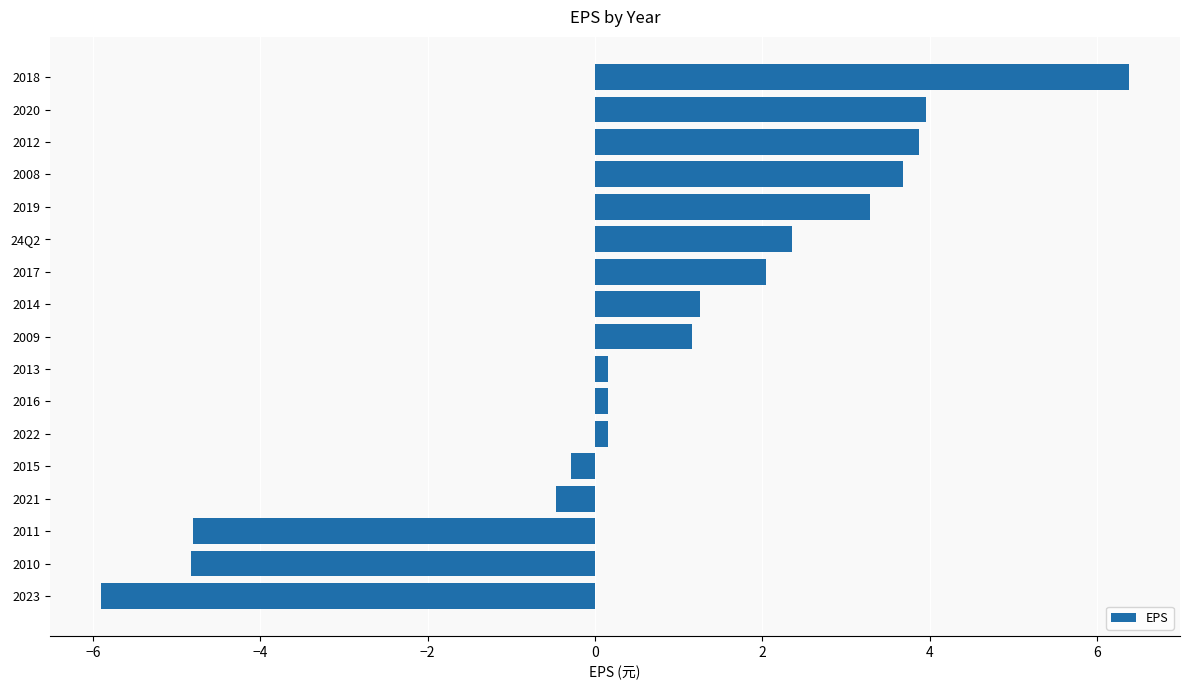

At which category does the chart reach its minimum across all series?

2023